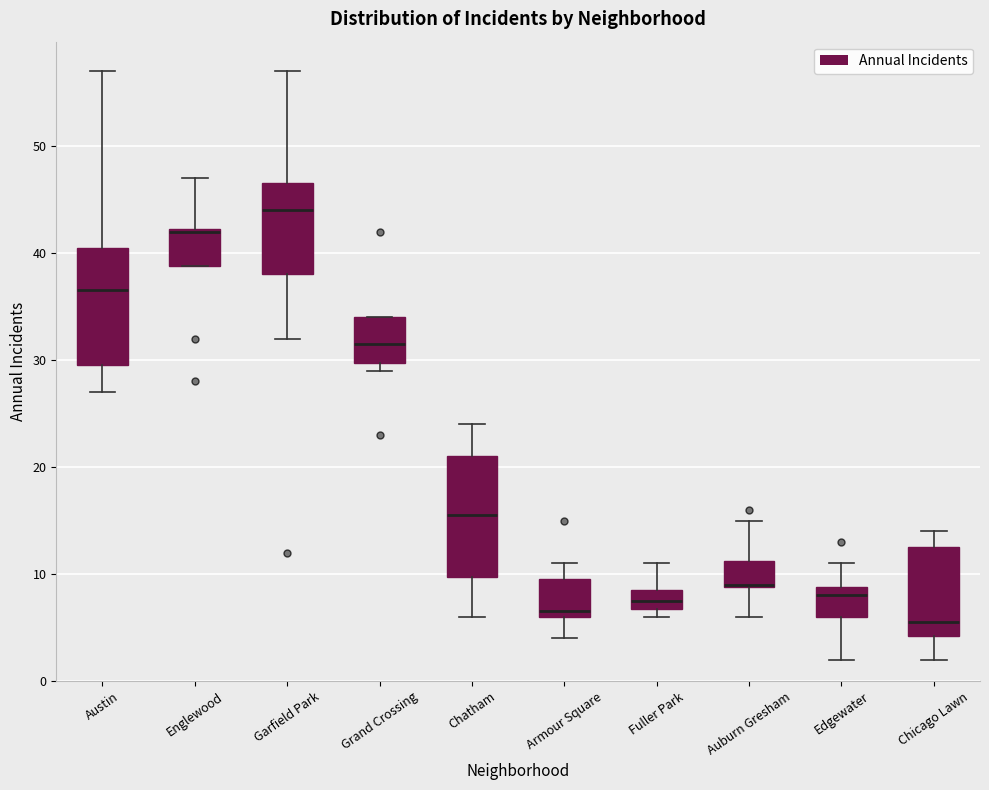

Reading left to right, read every box against the y-axis: the position of its median line, the range the box covers, and the ends of its whiskers. The values are not printed on the chart, so give them approximately, as read against the axis.

Austin: median 37, box 30 to 41, whiskers 27 to 57
Englewood: median 42, box 39 to 42, whiskers 39 to 47
Garfield Park: median 44, box 38 to 47, whiskers 32 to 57
Grand Crossing: median 32, box 30 to 34, whiskers 29 to 34
Chatham: median 16, box 10 to 21, whiskers 6 to 24
Armour Square: median 7, box 6 to 10, whiskers 4 to 11
Fuller Park: median 8, box 7 to 9, whiskers 6 to 11
Auburn Gresham: median 9, box 9 to 11, whiskers 6 to 15
Edgewater: median 8, box 6 to 9, whiskers 2 to 11
Chicago Lawn: median 6, box 4 to 13, whiskers 2 to 14